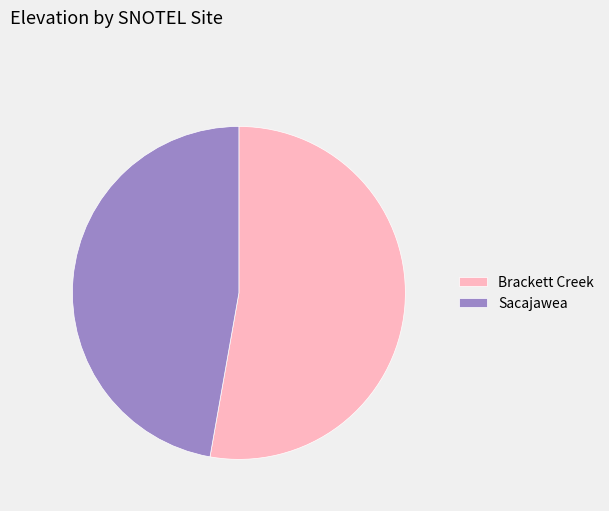

Between Sacajawea and Brackett Creek, which is larger?

Brackett Creek